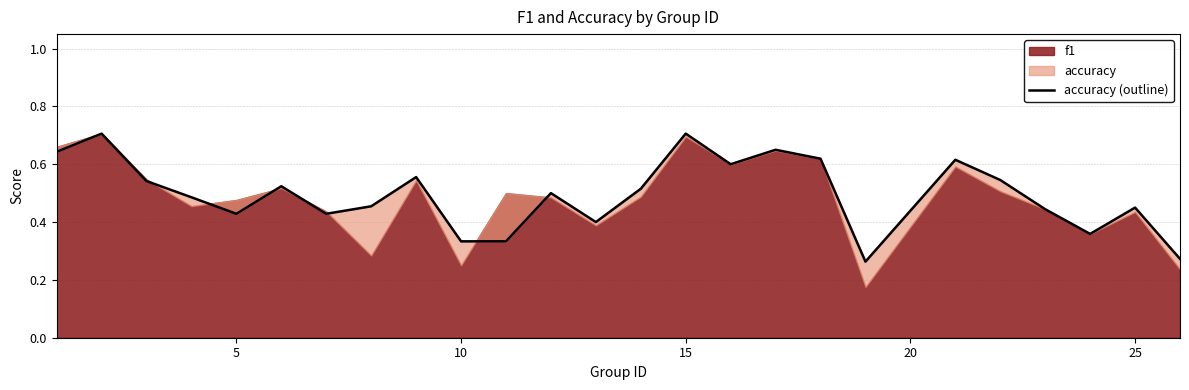

What is the difference between the second highest and second lowest values?

0.4